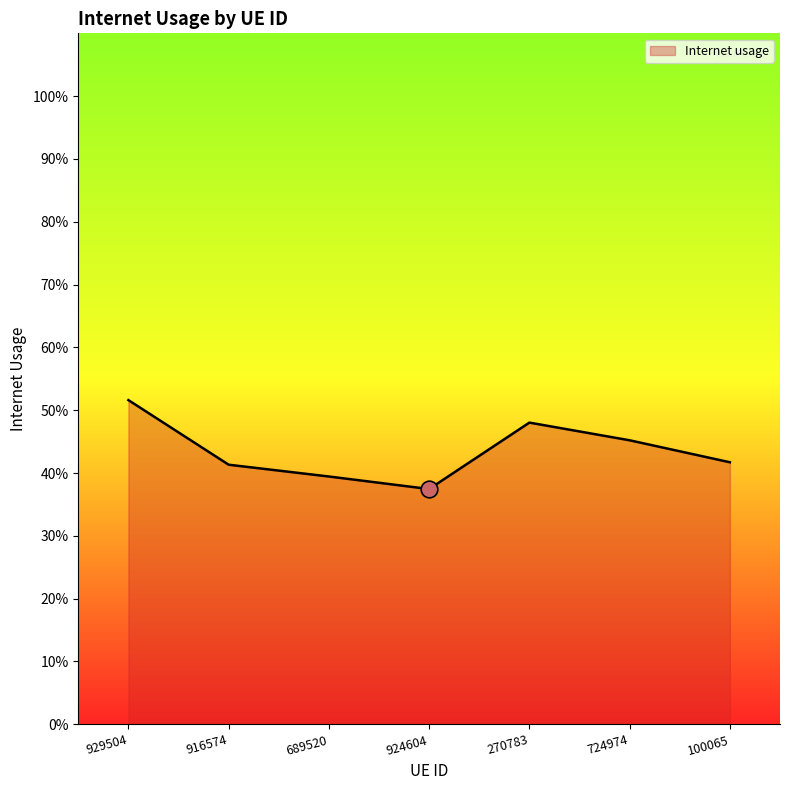

Does the chart have visible grid lines?

No